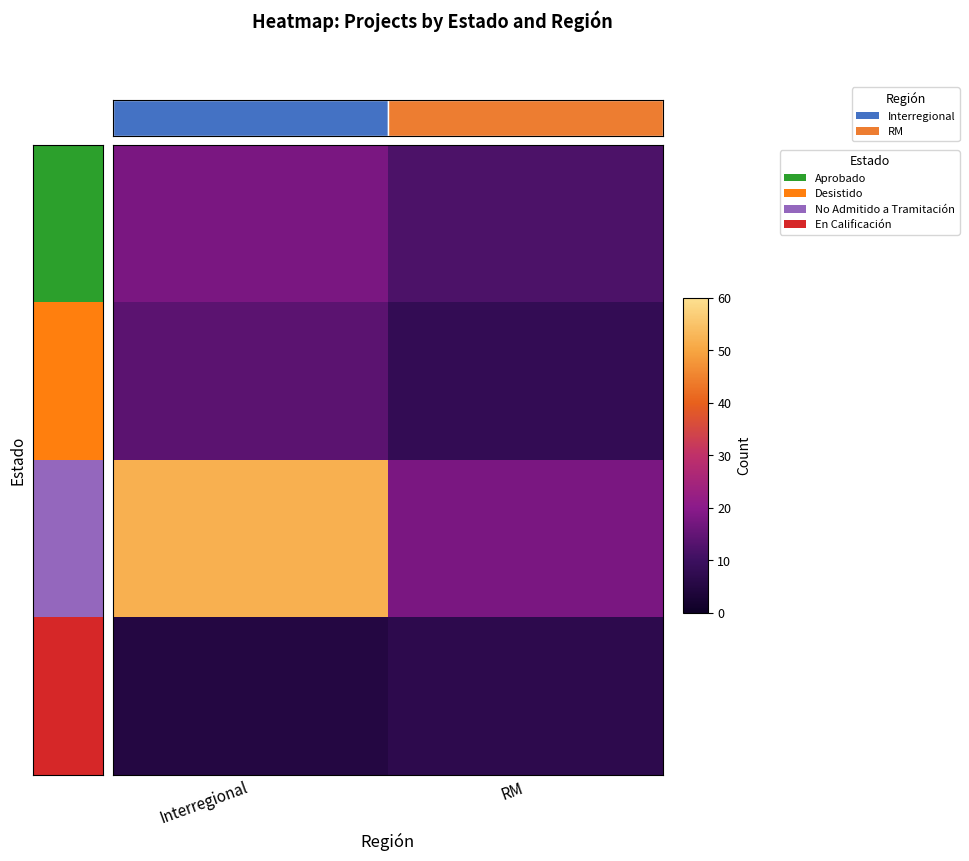

At which category is the sum across all series the highest?

Interregional